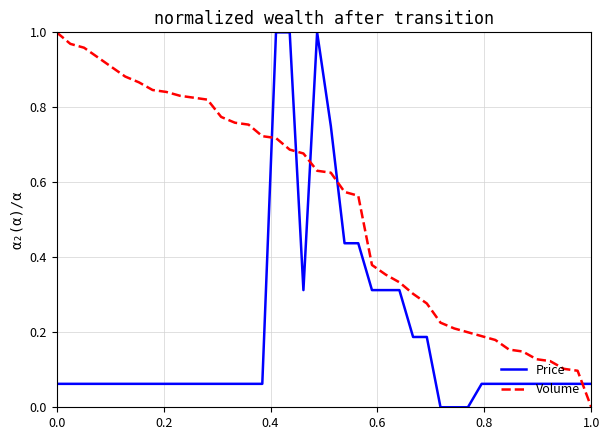

True or false: Price and Volume cross at least once.

True